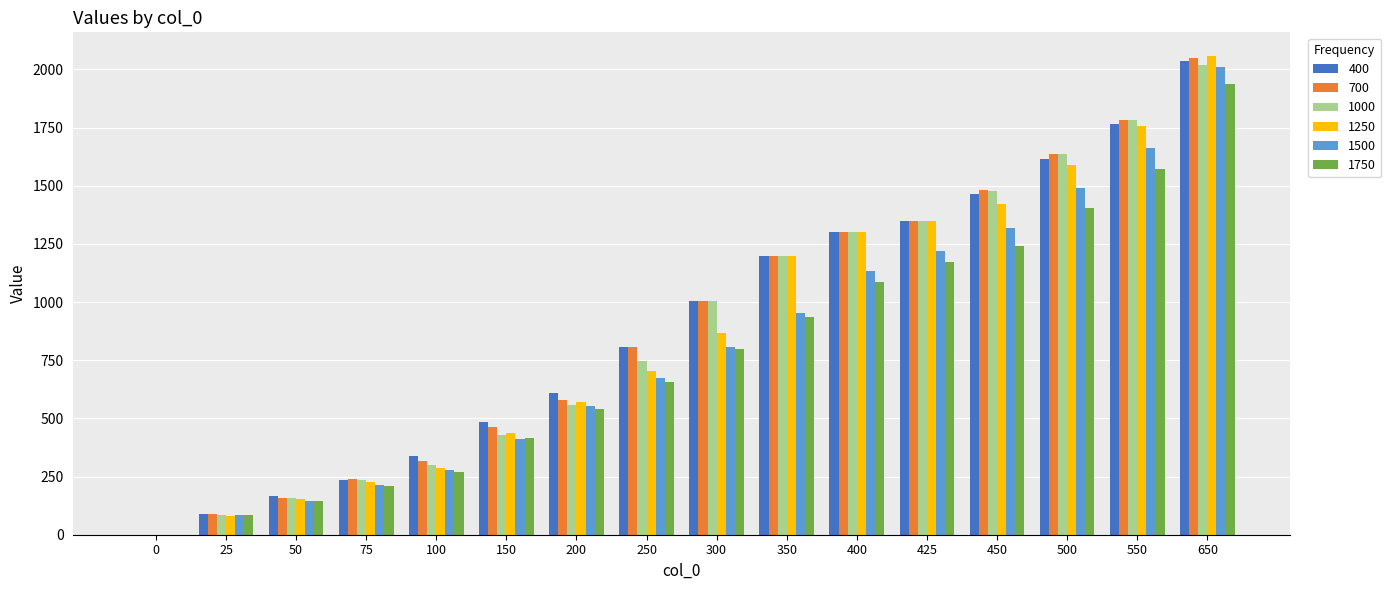

Count the number of data series in this chart.

6